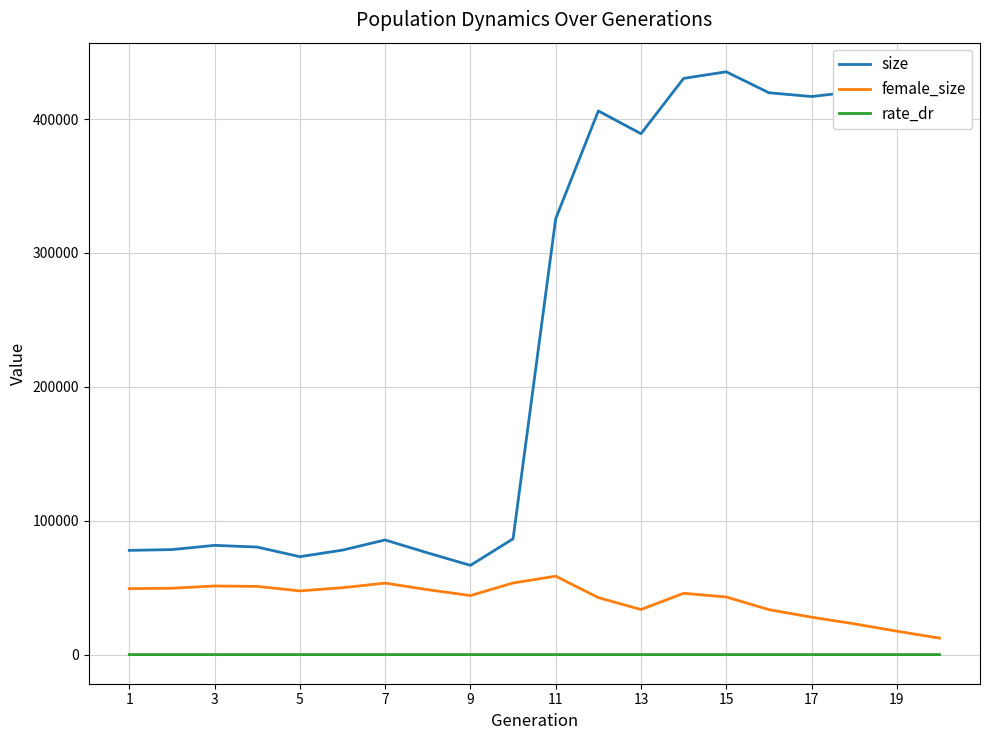

True or false: female_size and rate_dr cross at least once.

False